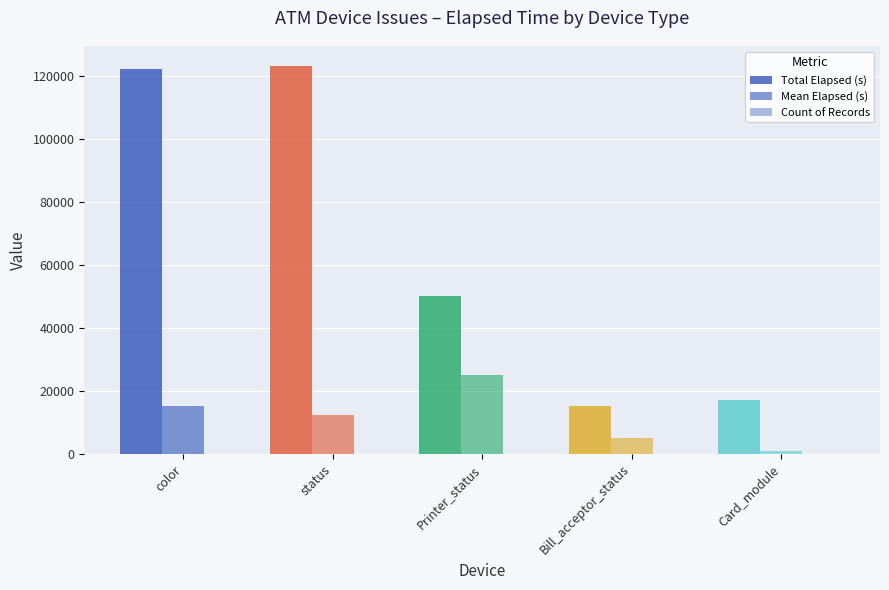

How many distinct data groups are displayed?

3